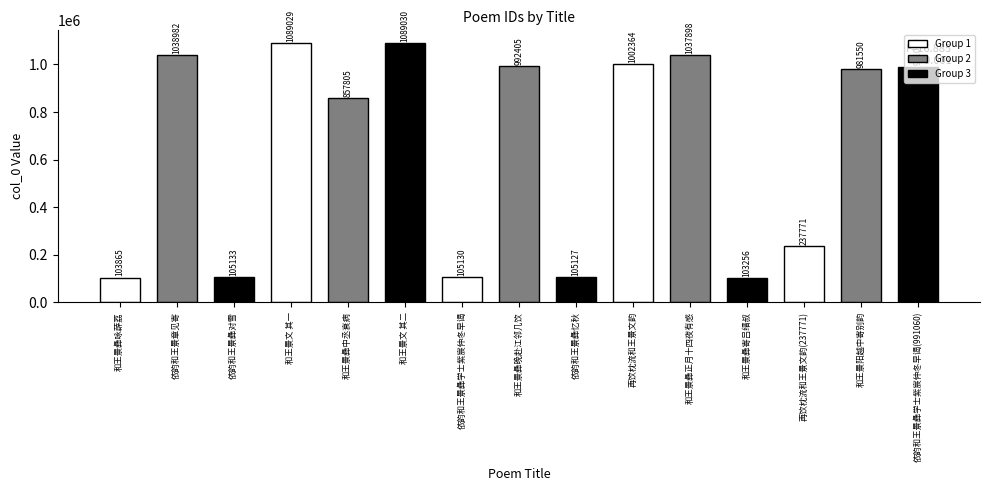

The chart shows a value of 226284 at 再饮枕流和王景文韵. True or false?

False